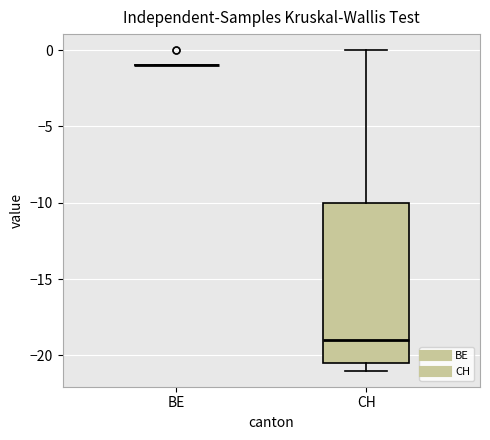

Reading left to right, read every box against the y-axis: the position of its median line, the range the box covers, and the ends of its whiskers. The values are not printed on the chart, so give them approximately, as read against the axis.

BE: box collapsed to a line at -1.0, whiskers -1.0 to -1.0
CH: median -19.0, box -20.5 to -10.0, whiskers -21.0 to 0.0